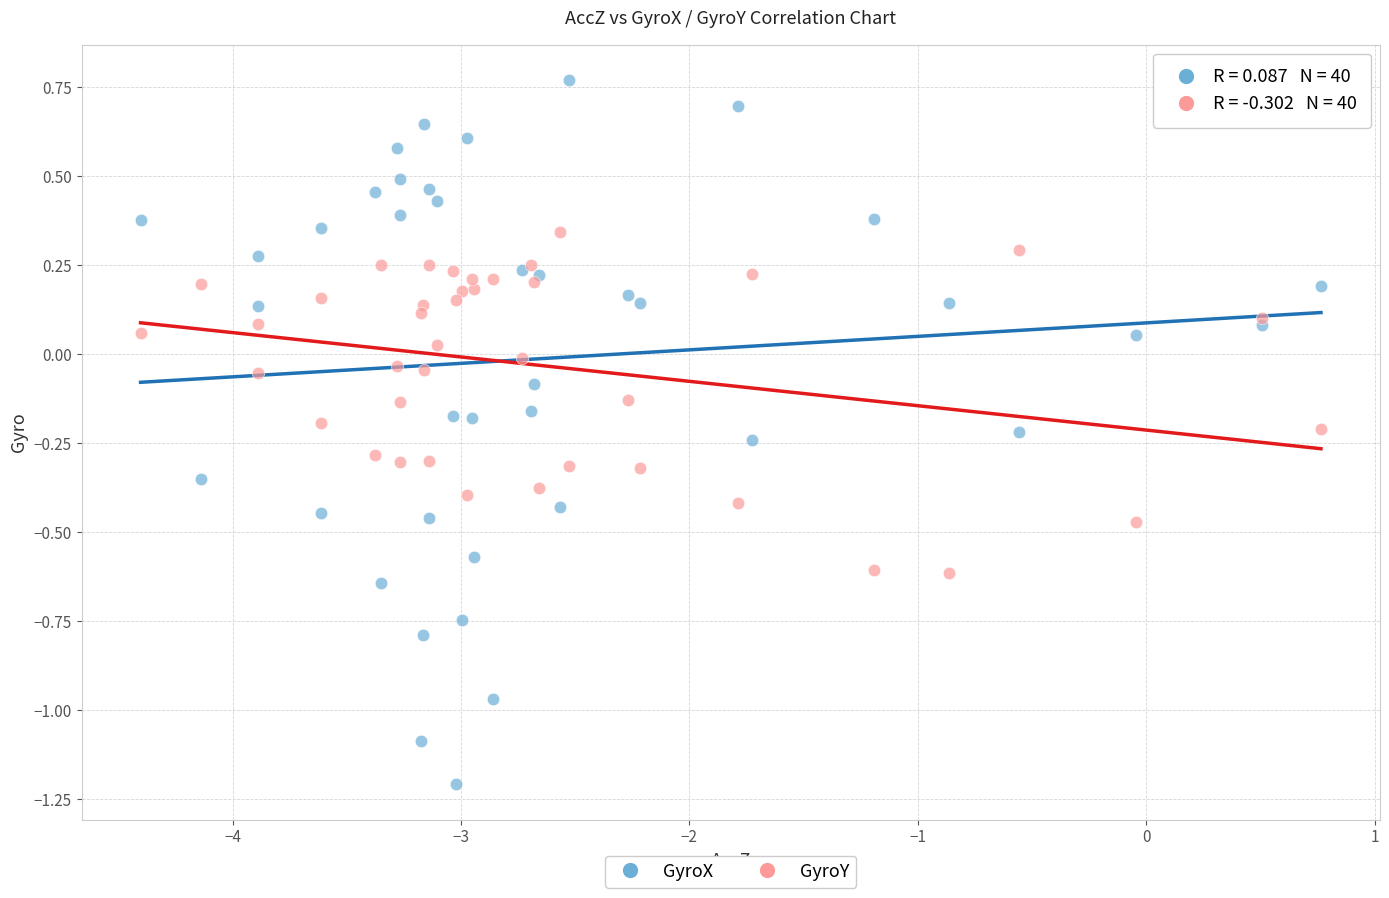

Which series has the widest spread of Y values?

GyroX